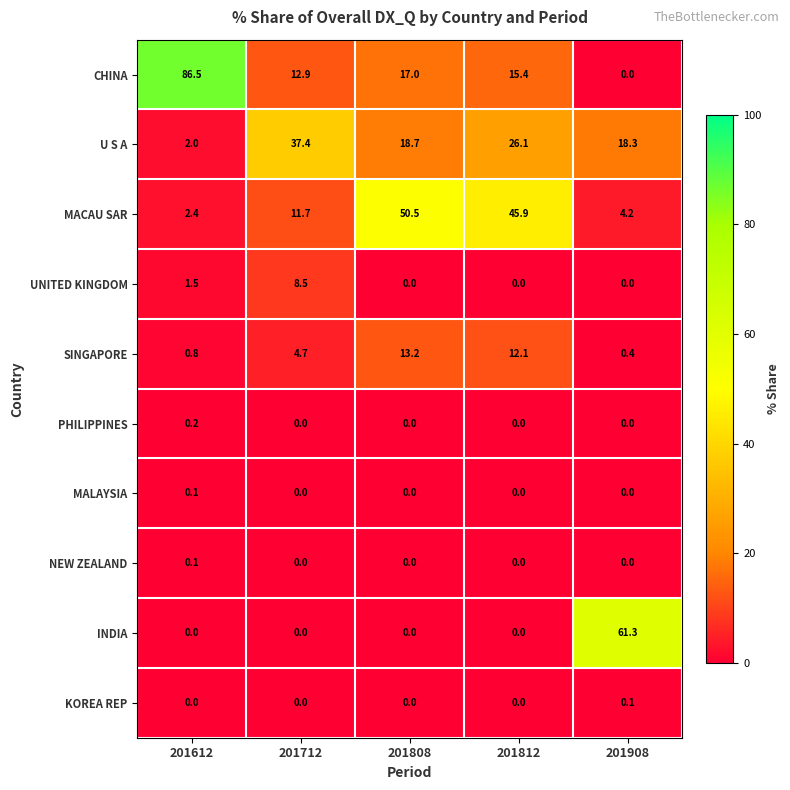

At which label does SINGAPORE reach its minimum?

201908